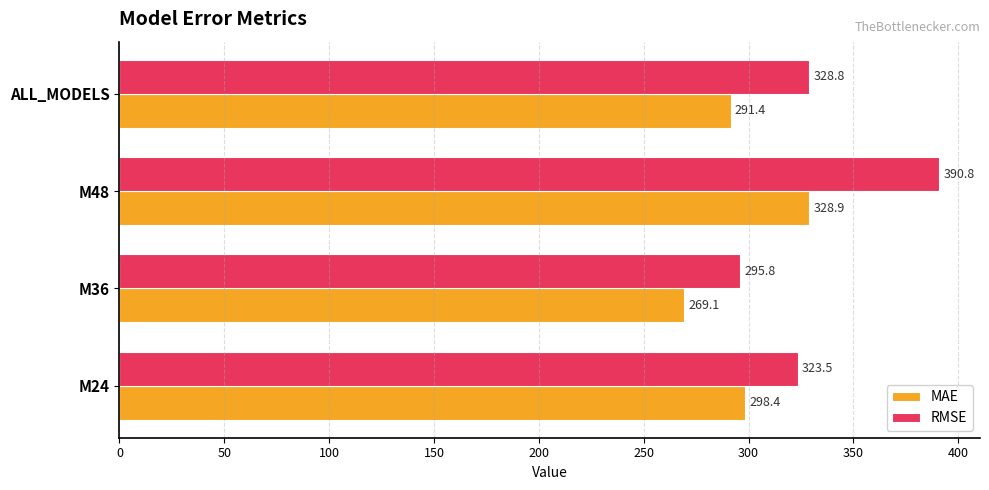

Is it true that MAE equals 54.7 at M36?

False